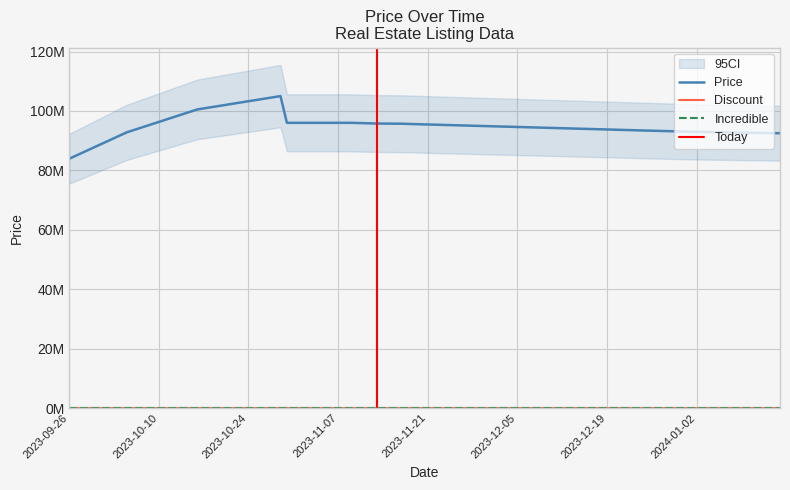

The Price series shows 30213722 at 2023-12-20. True or false?

False